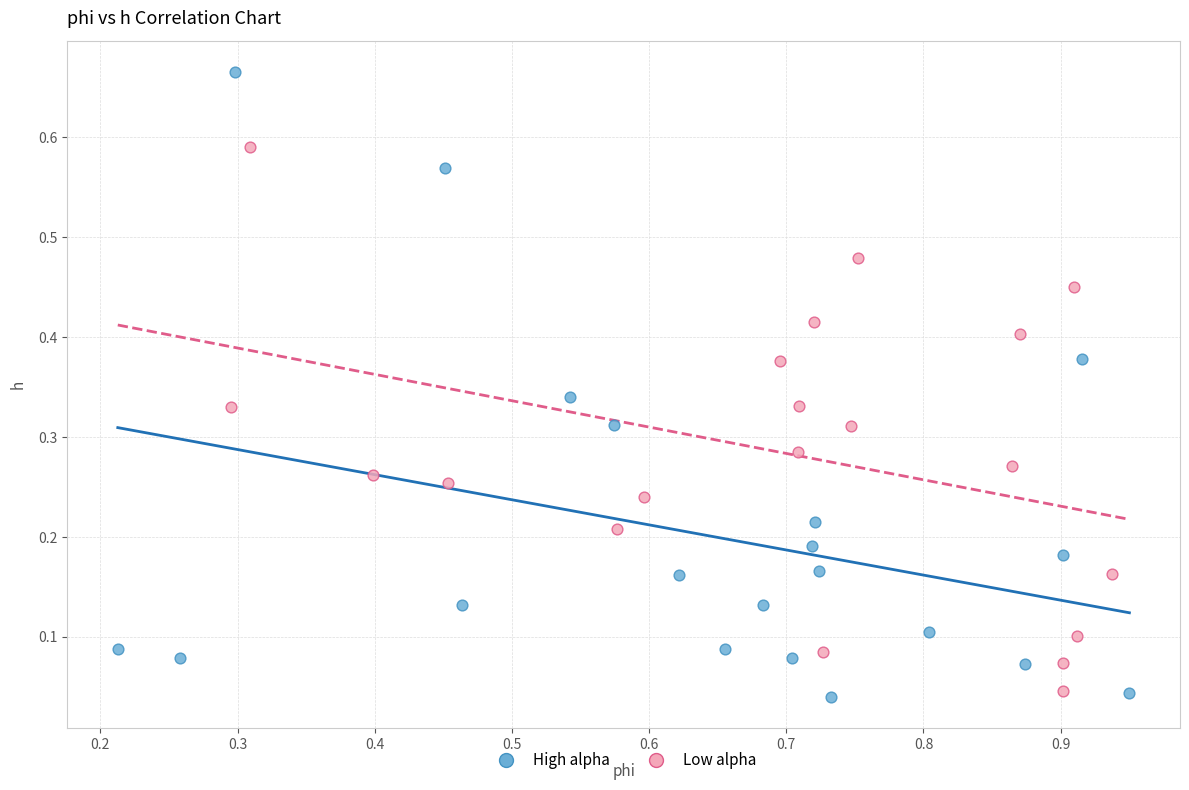

Which series contains the highest Y value?

High alpha